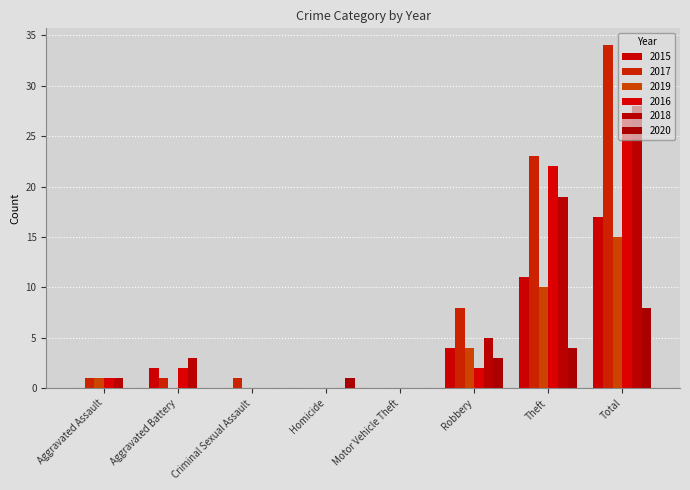

How many categories are shown in the chart?

8